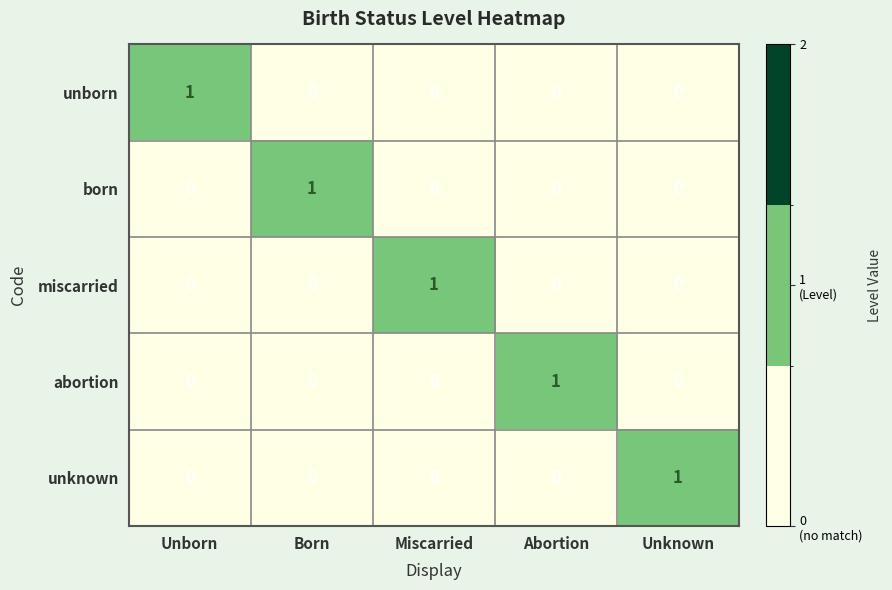

At how many categories does at least one series exceed 0?

5